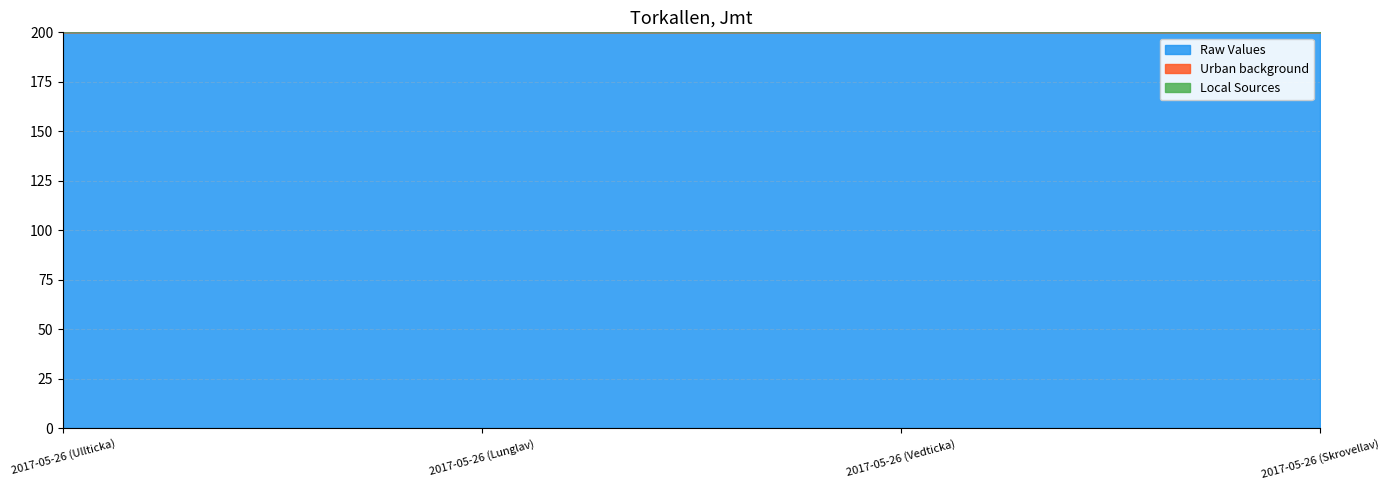

What is the minimum value for Raw Values?

200.0